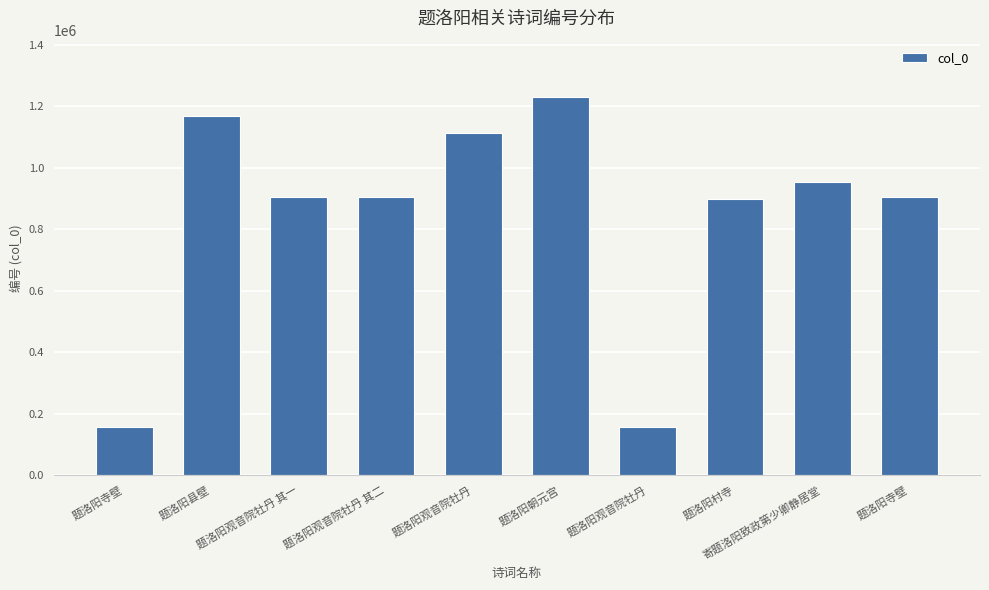

How many data points are less than 905729?

5